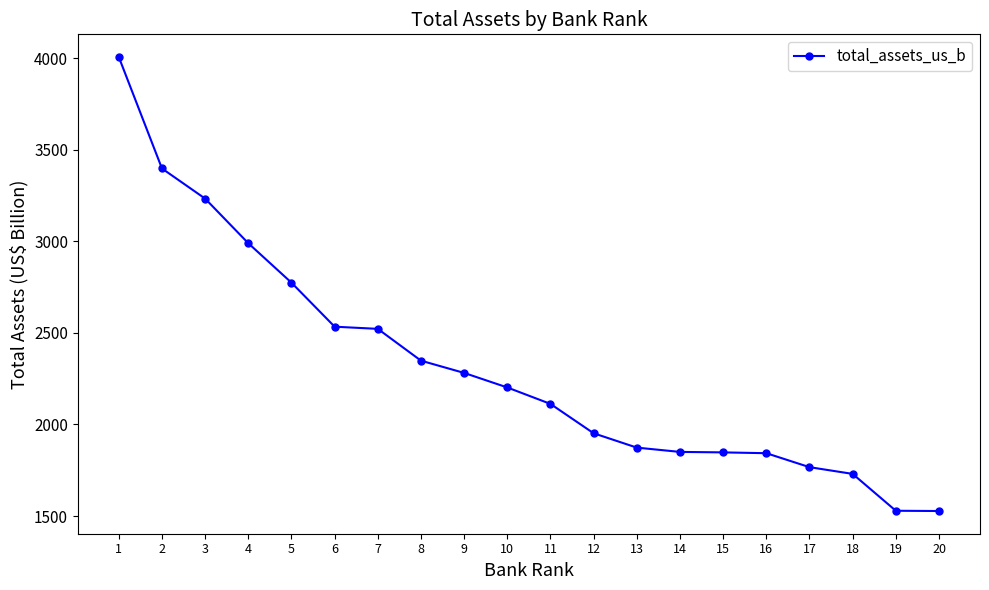

Does the chart display data point markers on the line(s)?

Yes